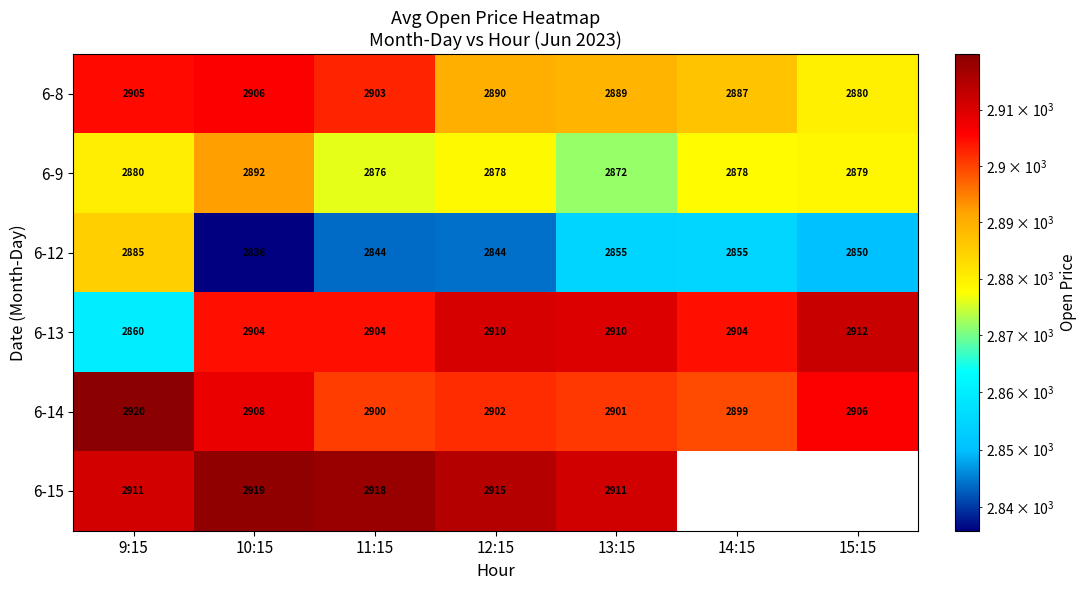

The value of 6-14 at 11:15 is 2900. True or false?

True